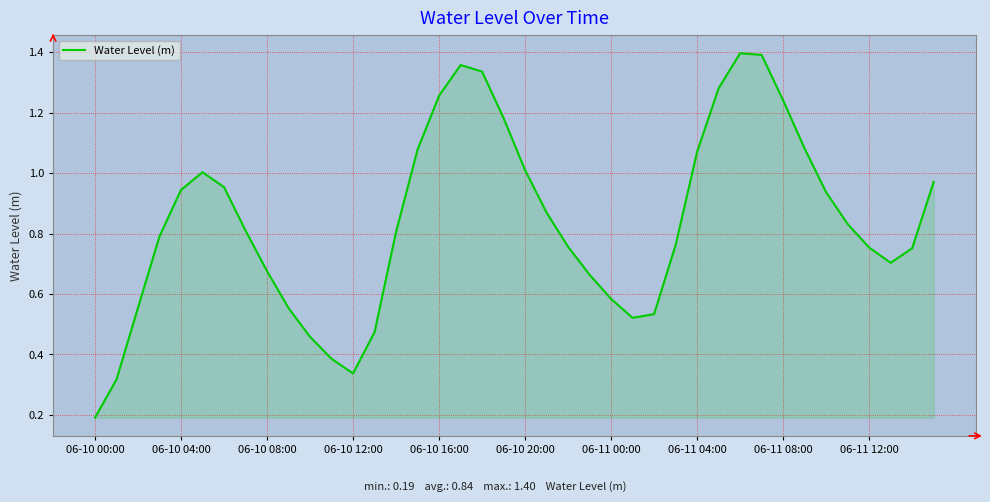

Where is the data nearest to the value 0?

06-10 00:00